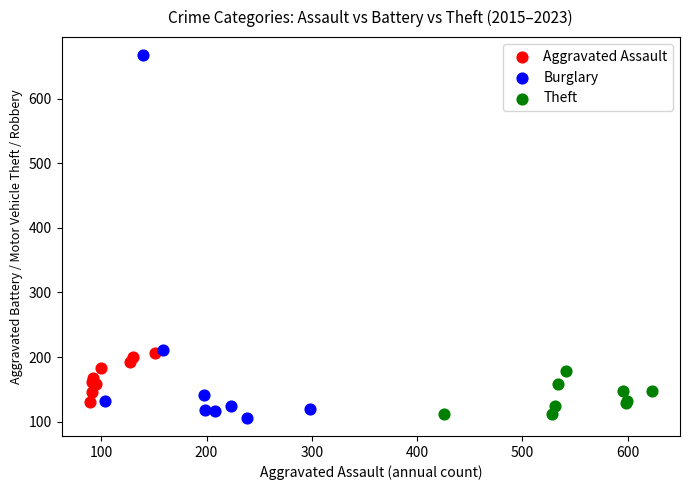

Which series contains the lowest Y value?

Burglary